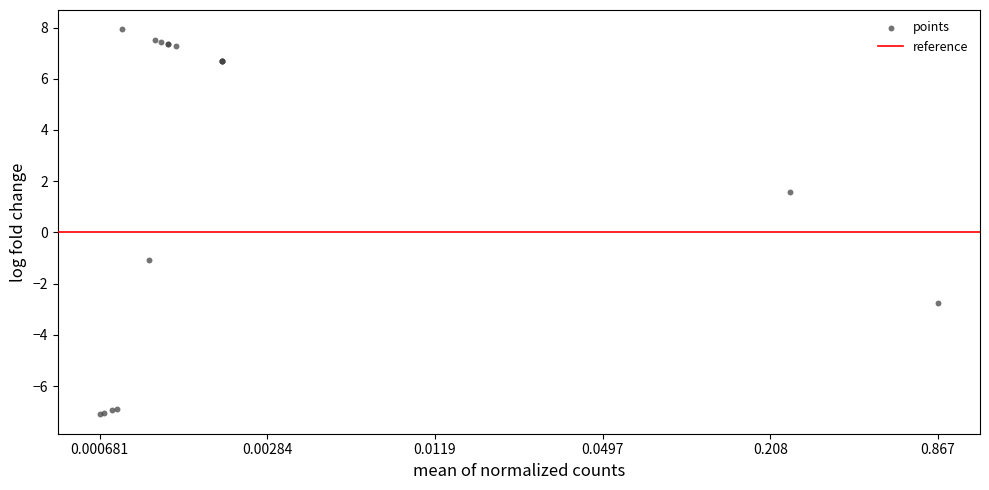

What Y value in the scatter plot is closest to 0?

-1.1